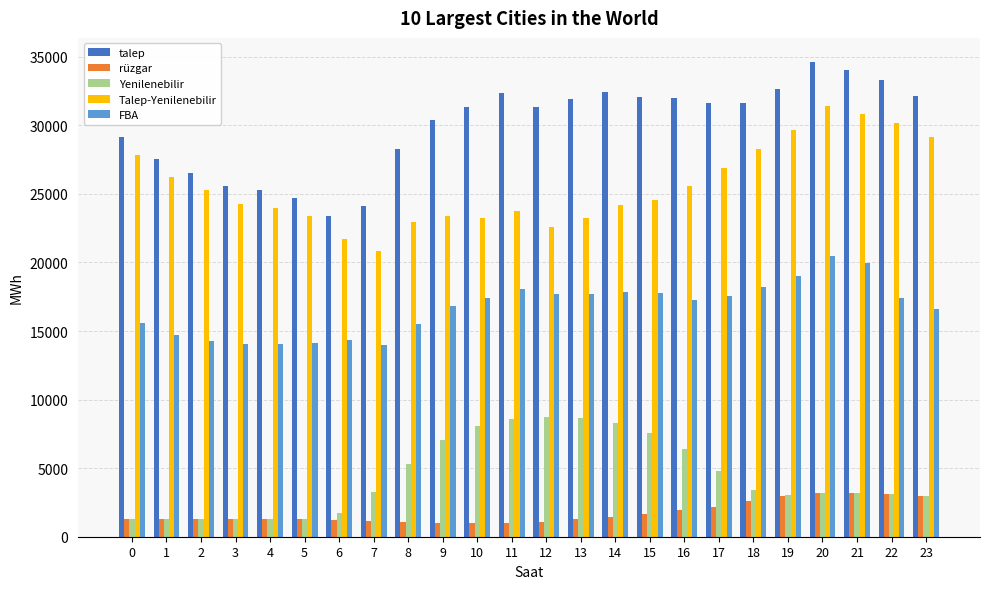

Which series has the largest total across all categories?

talep